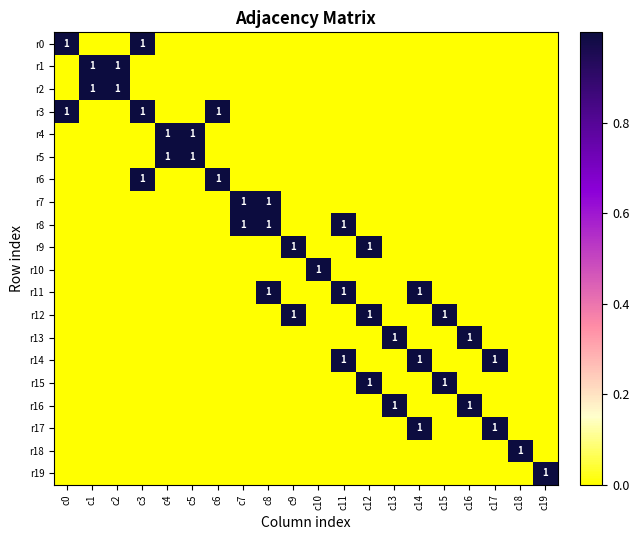

At which label is r2 closest to 0?

c0